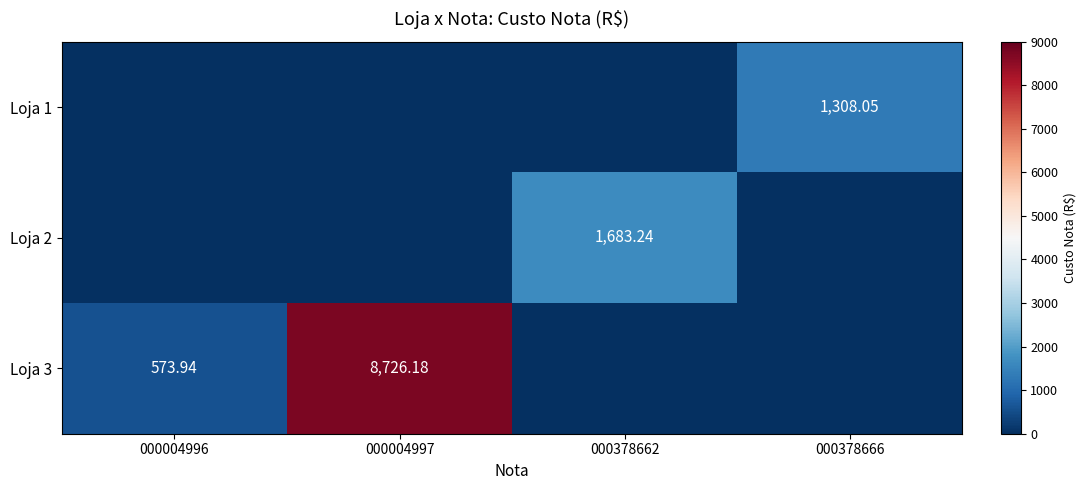

Which series has the largest total across all categories?

Loja 3